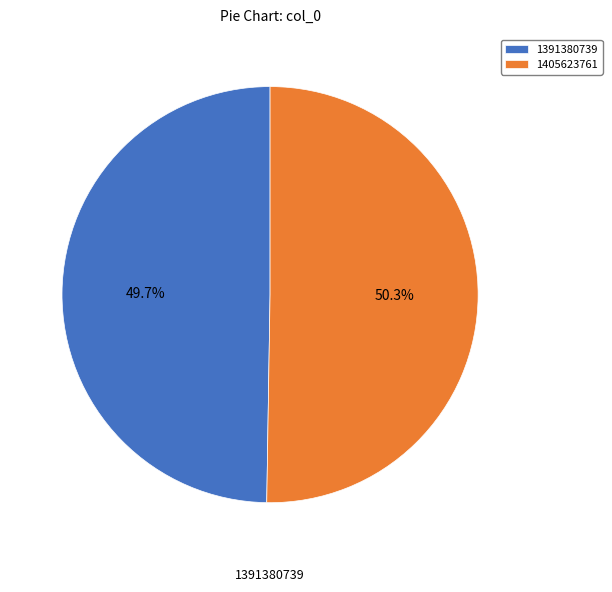

How many segments does this pie chart have?

2